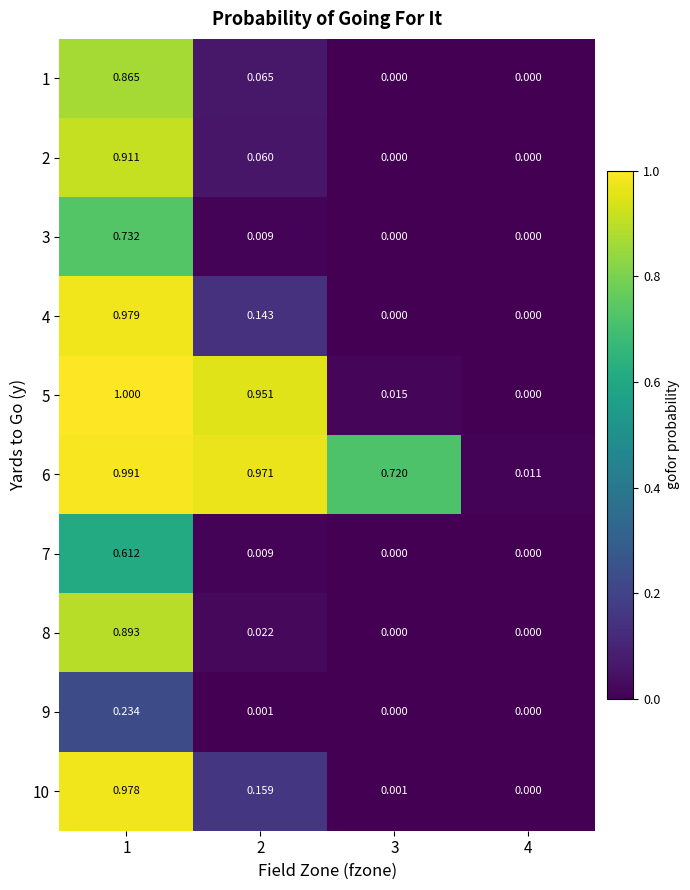

Is the value of 8 at 2 greater than the value of 9 at 4?

Yes